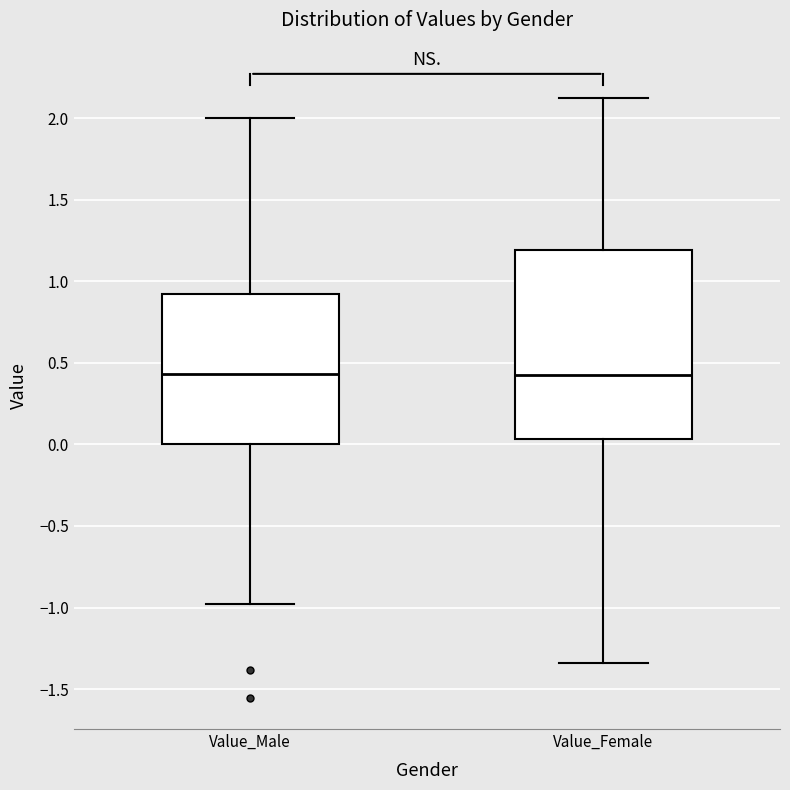

Comparing the boxes themselves (not the whiskers), which one is the tallest?

Value_Female